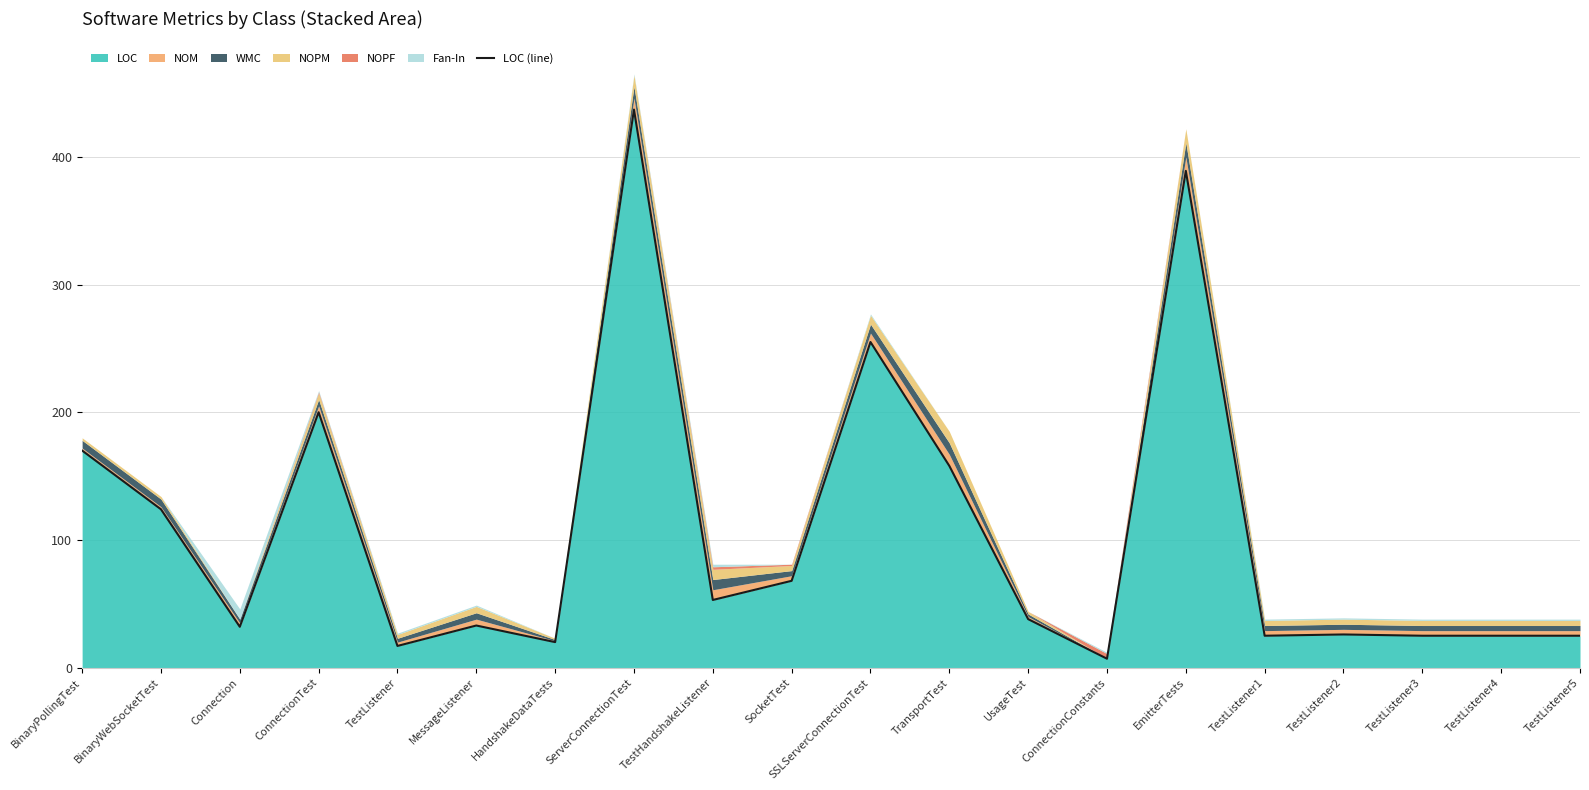

Reading right to left, transcribe all the data shown in this chart.

25	25	25	26	25	389	7	38	158	255	68	53	437	20	33	17	200	32	124	170